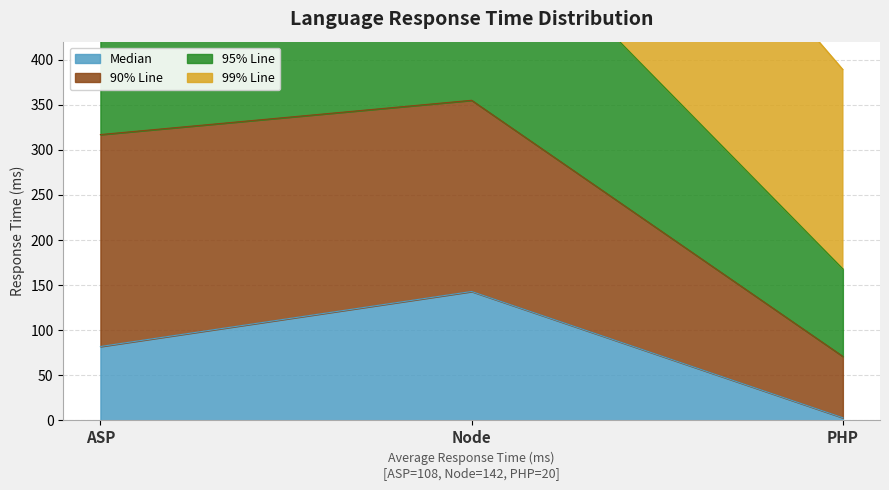

At which label does Median reach its peak?

Node